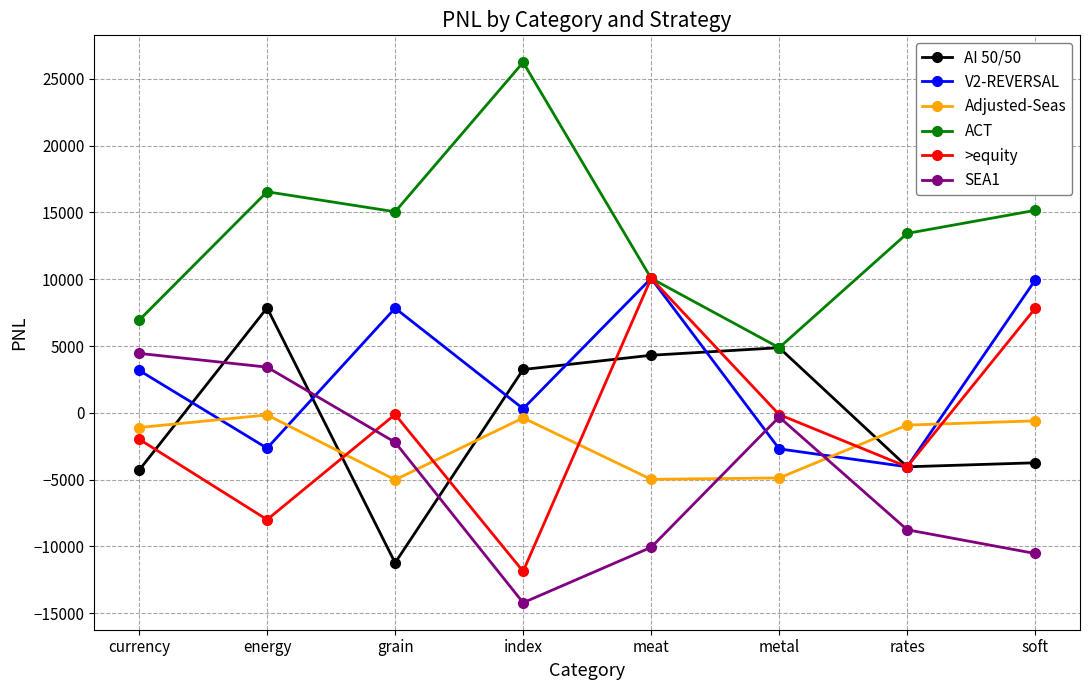

At which category does SEA1 reach its first local peak?

metal